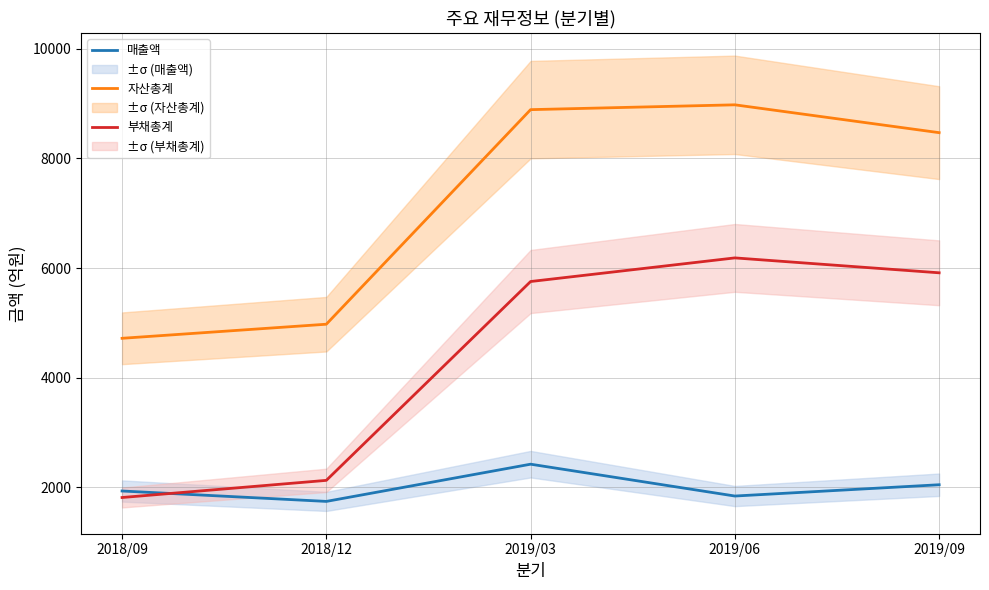

Reading left to right, transcribe all the data shown in this chart.

매출액: 2018/09=1932	2018/12=1742	2019/03=2421	2019/06=1840	2019/09=2046
자산총계: 2018/09=4718	2018/12=4975	2019/03=8890	2019/06=8978	2019/09=8470
부채총계: 2018/09=1813	2018/12=2126	2019/03=5754	2019/06=6185	2019/09=5913